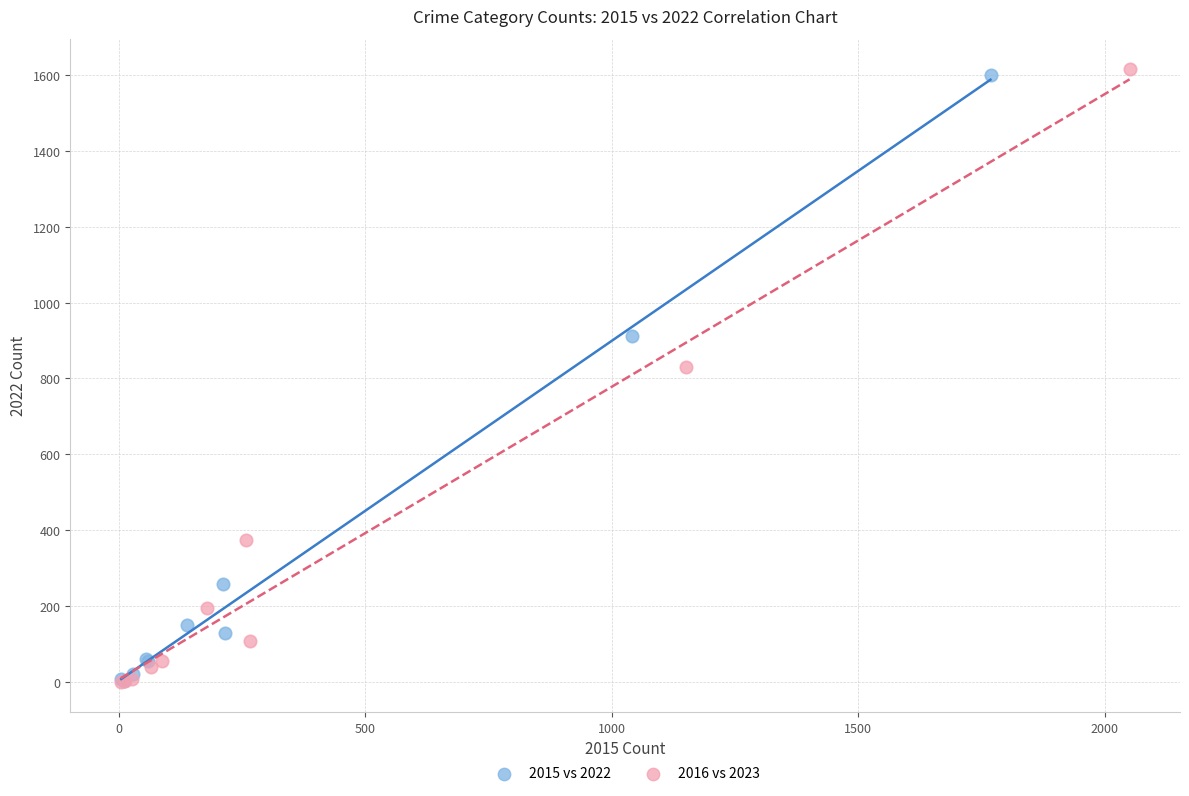

Which series has the widest spread of Y values?

2016 vs 2023